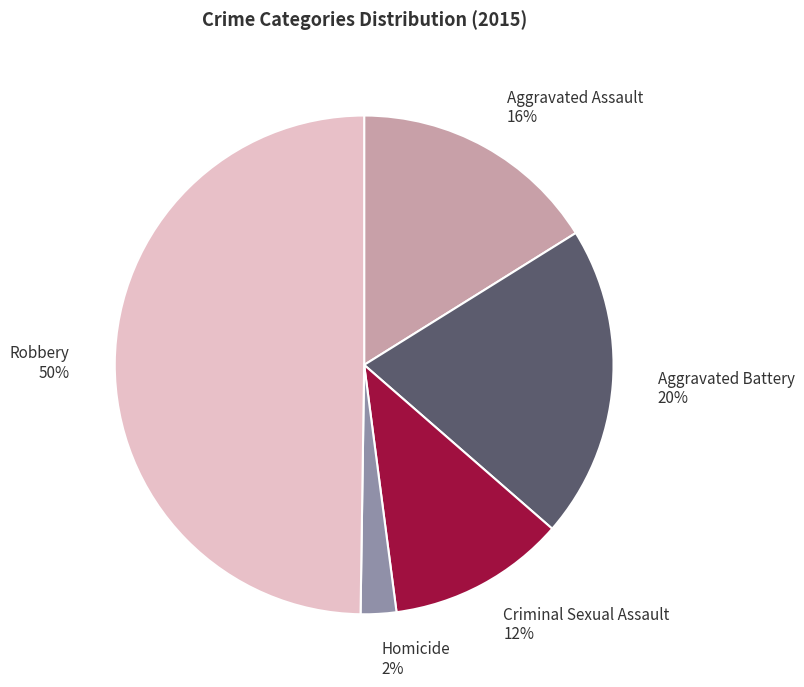

To the nearest percent, what percentage of the pie is Homicide?

2%